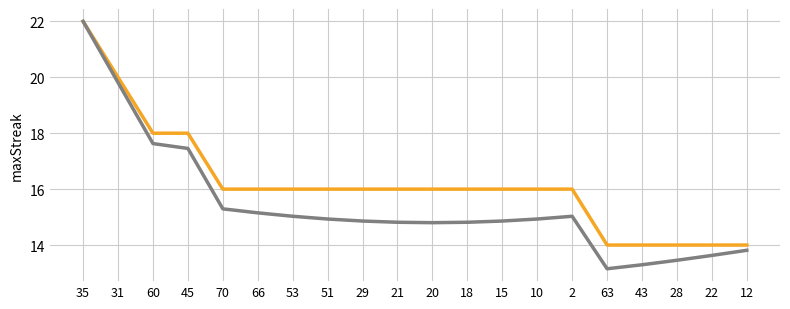

What is the greatest value displayed?

22.0